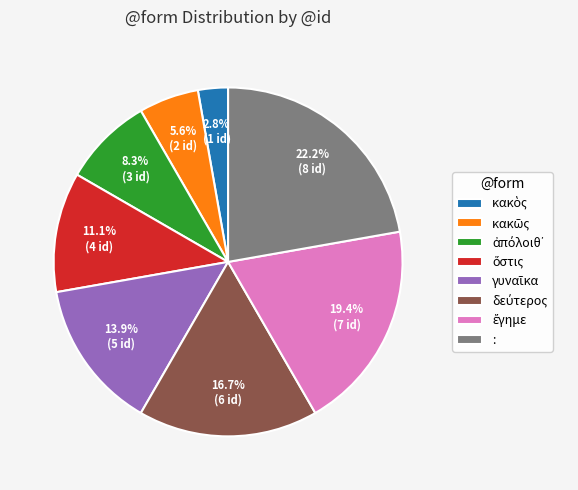

How many segments does this pie chart have?

8